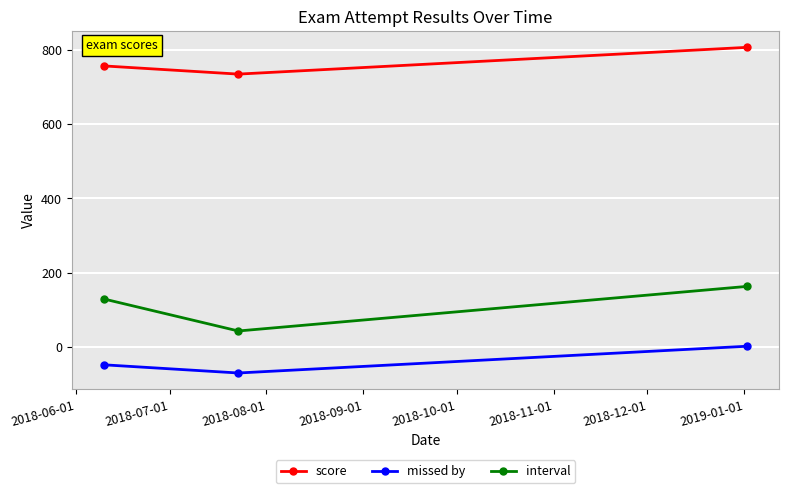

What is the difference between the maximum and second lowest values in the missed by series?

50